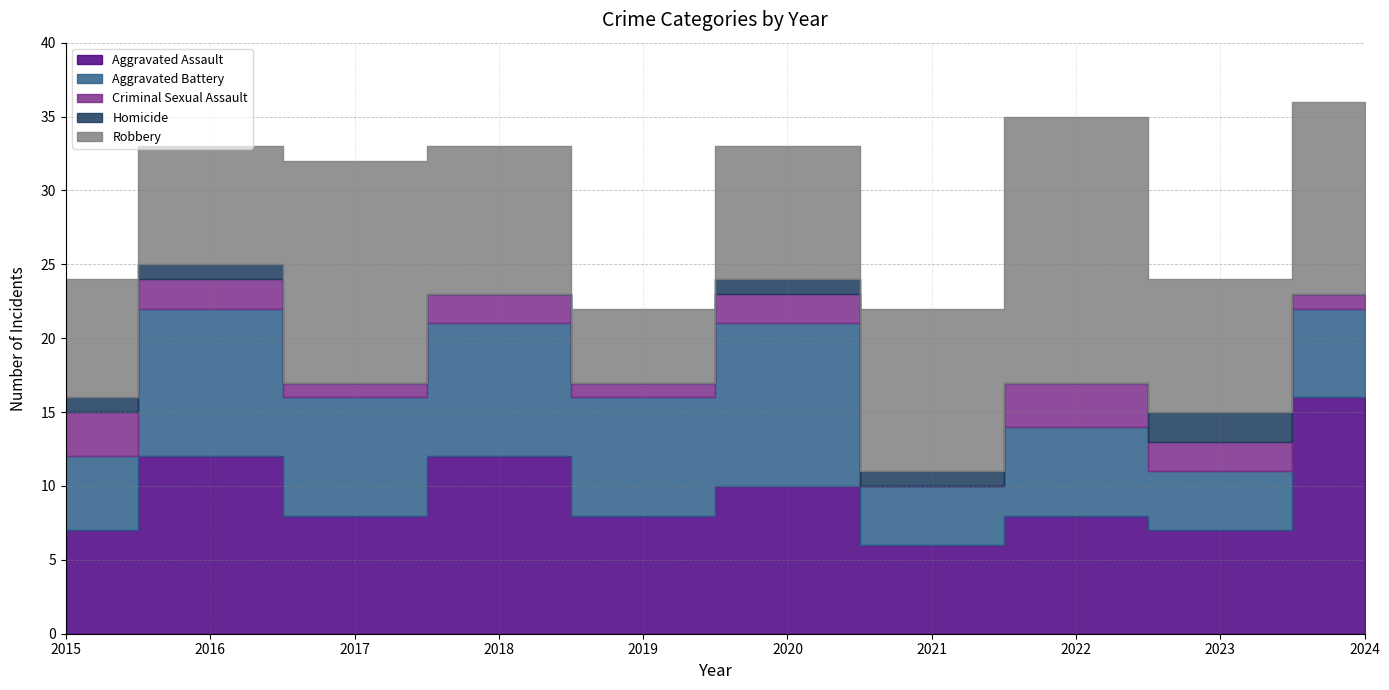

How many data points does each series have?

10